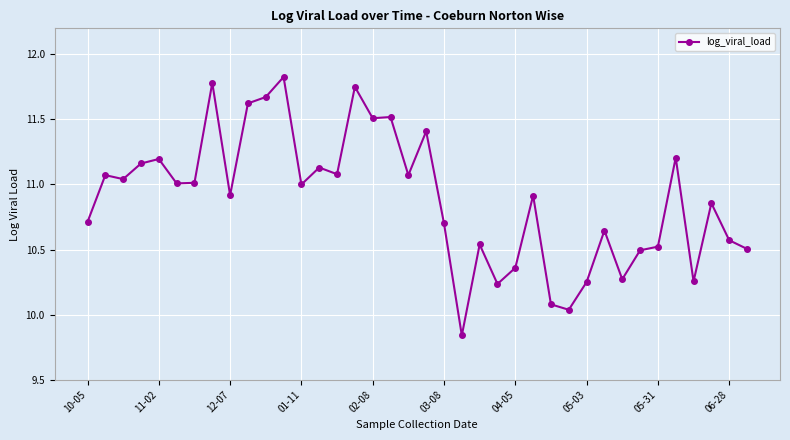

True or false: there are more than 0 points higher than both neighbors.

True